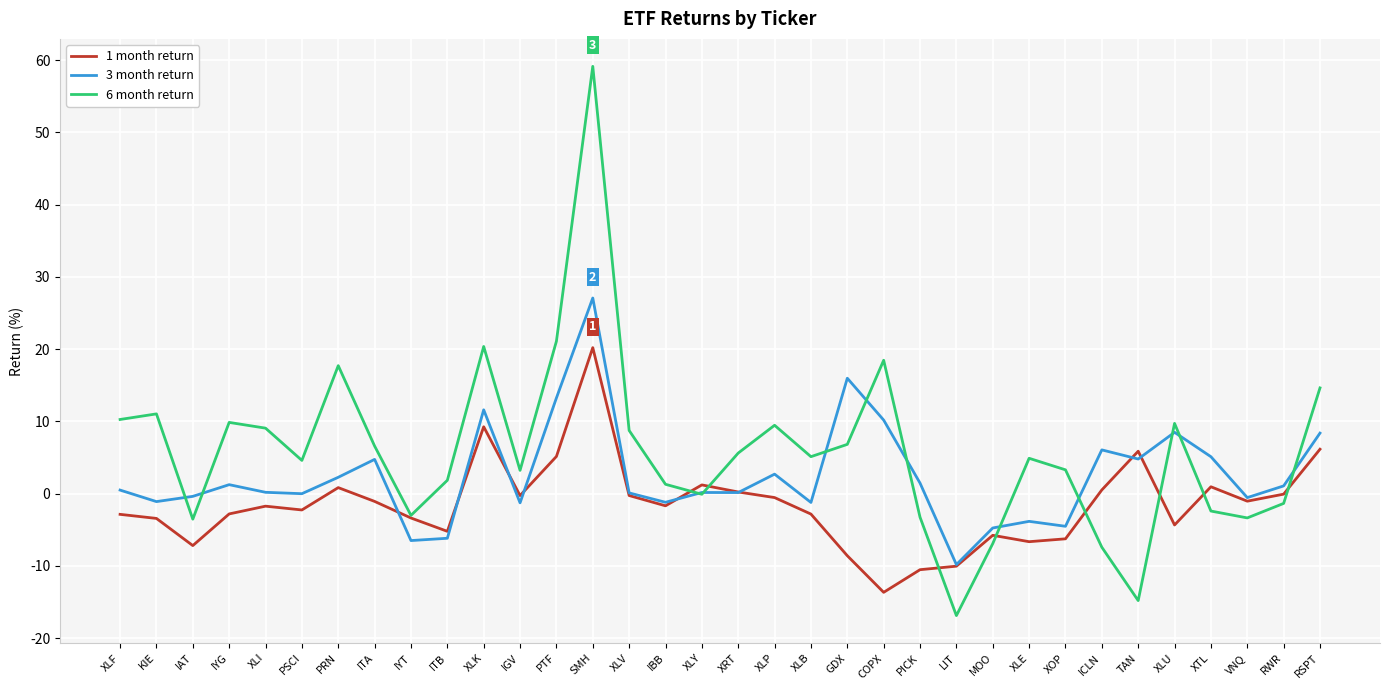

Which series has the largest range (max minus min)?

6 month return